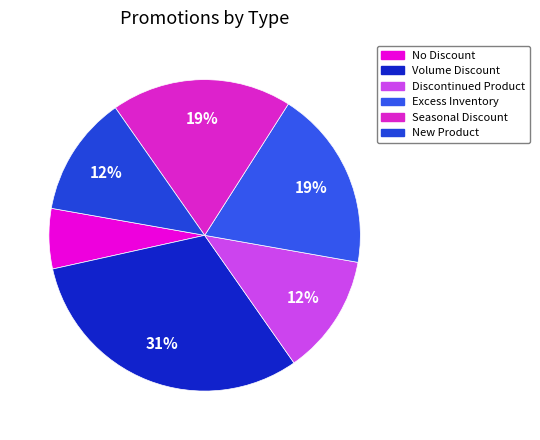

Count the number of slices in the pie.

6